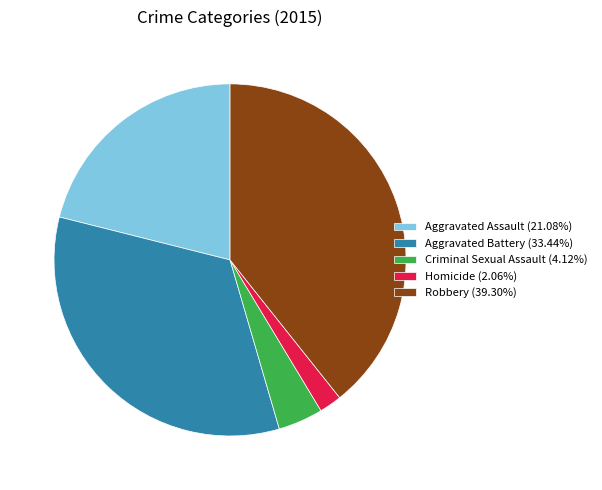

True or false: Robbery accounts for 33% of the total.

False